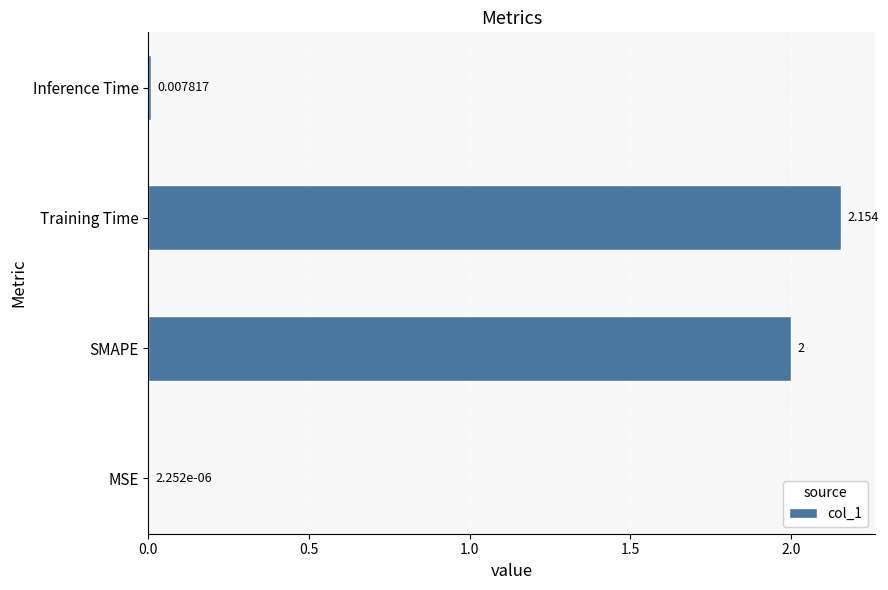

Which category has the highest value across all series?

Training Time